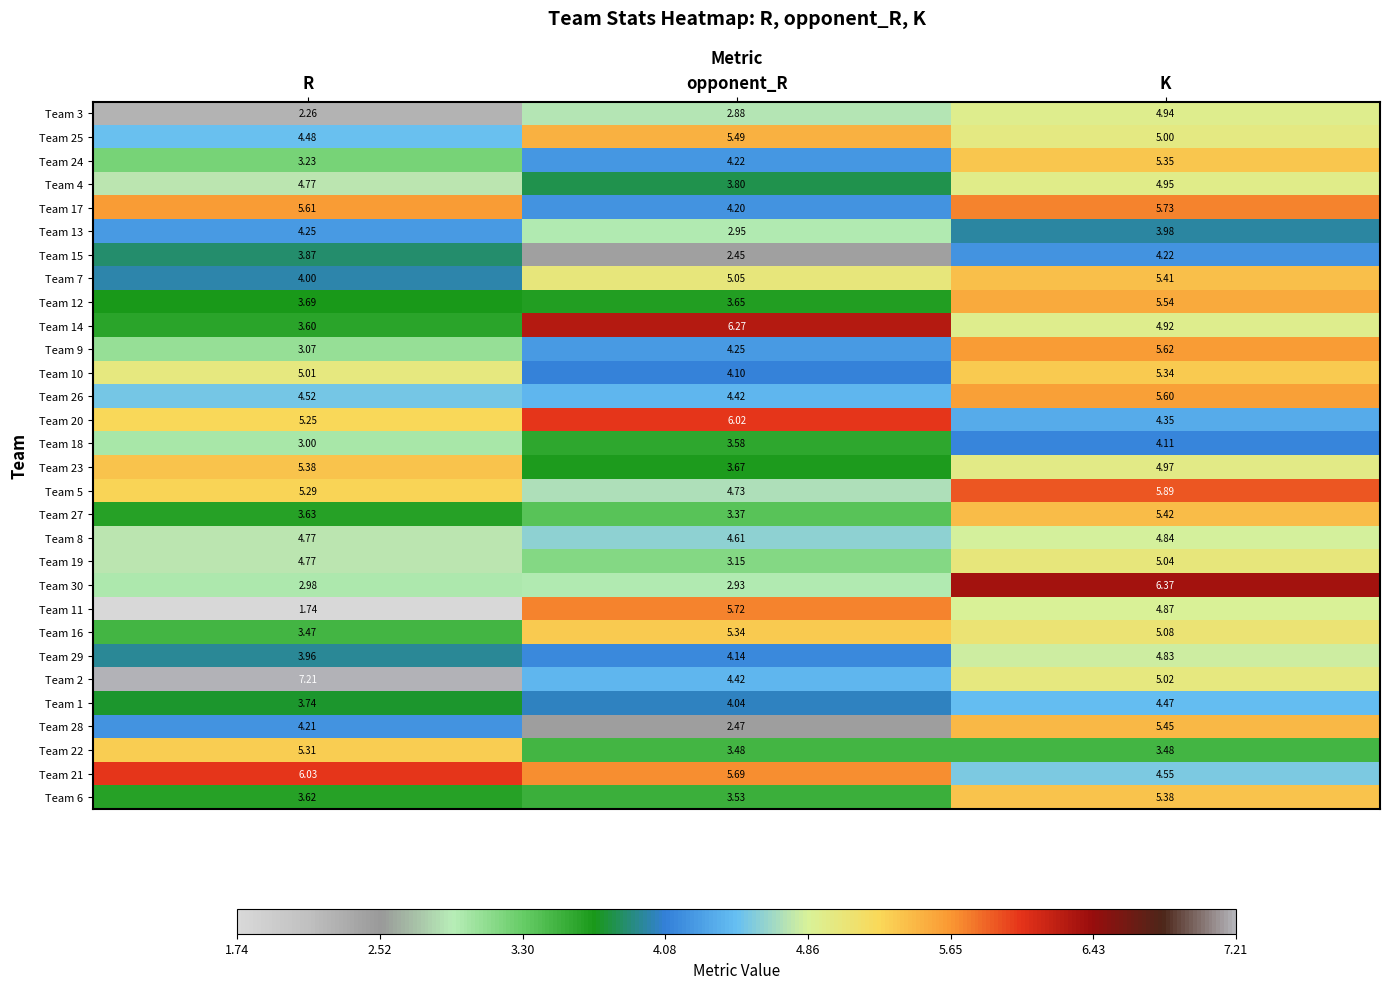

At which label does Team 29 first exceed 4?

opponent_R